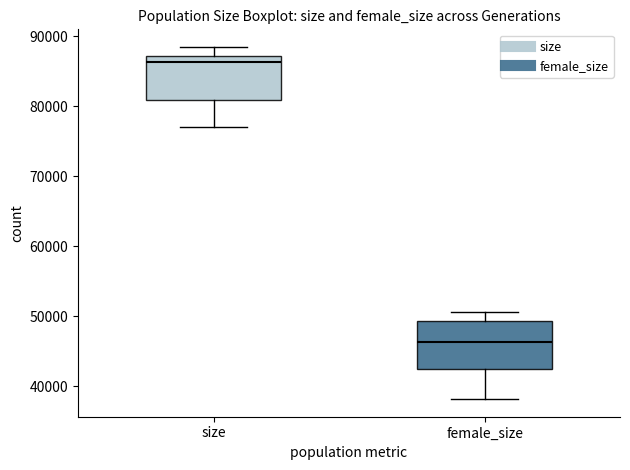

Where is the upper edge of the box for female_size on the y-axis? The values are not printed on the chart, so give them approximately, as read against the axis.

49000